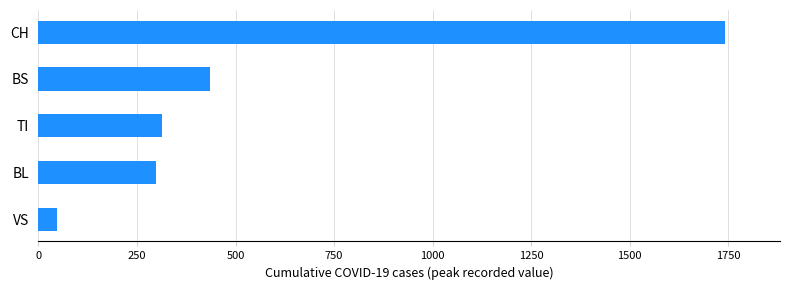

What is the ratio of the value at BS to the value at BL?

1.5